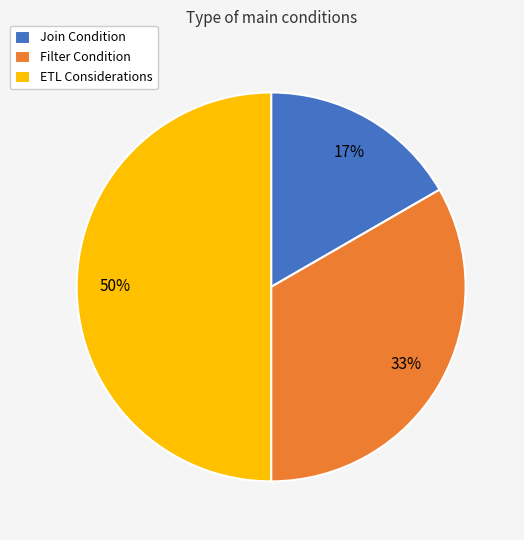

To the nearest percent, what is the combined percentage of Filter Condition and ETL Considerations?

83%